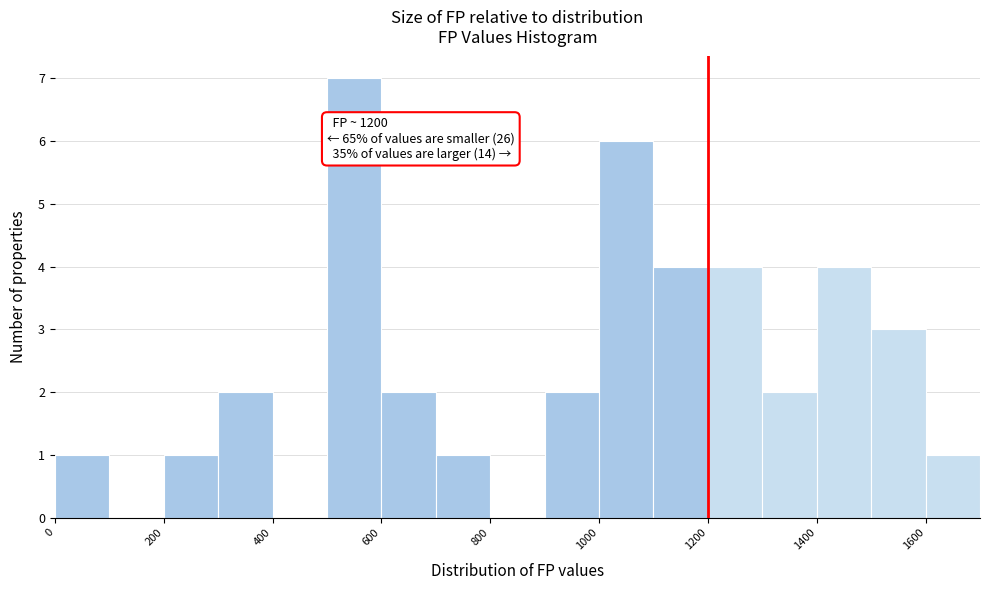

Which range on the x-axis has the tallest bar?

500 to 600